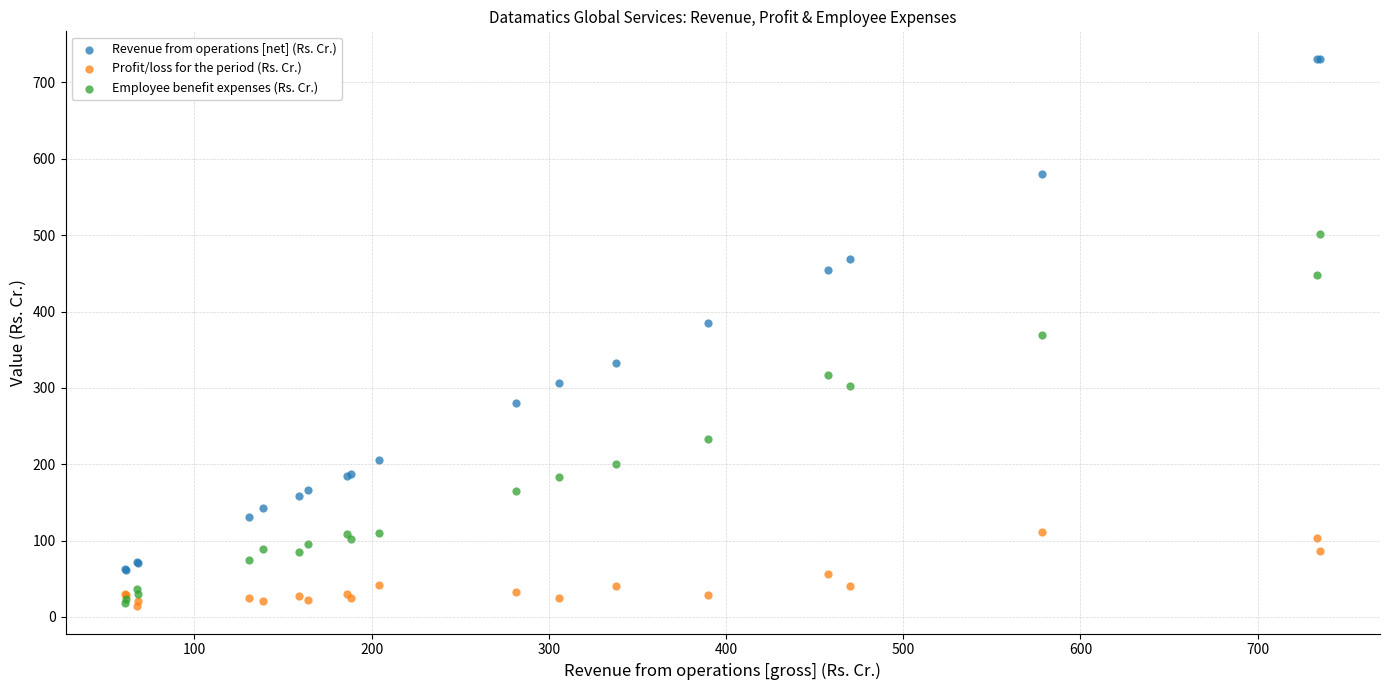

Which series reaches the maximum Y coordinate?

Revenue from operations [net] (Rs. Cr.)